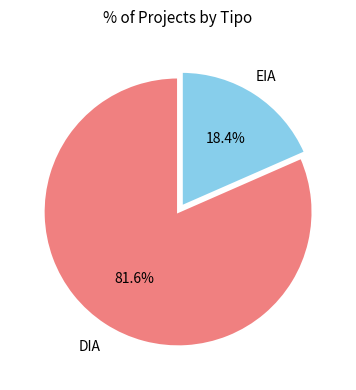

Does any single category account for the majority?

Yes